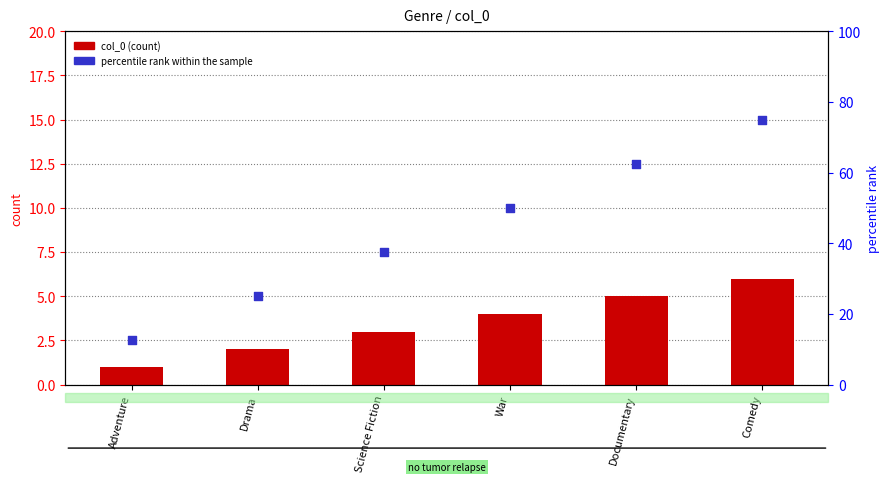

At how many categories does at least one series exceed 9?

6